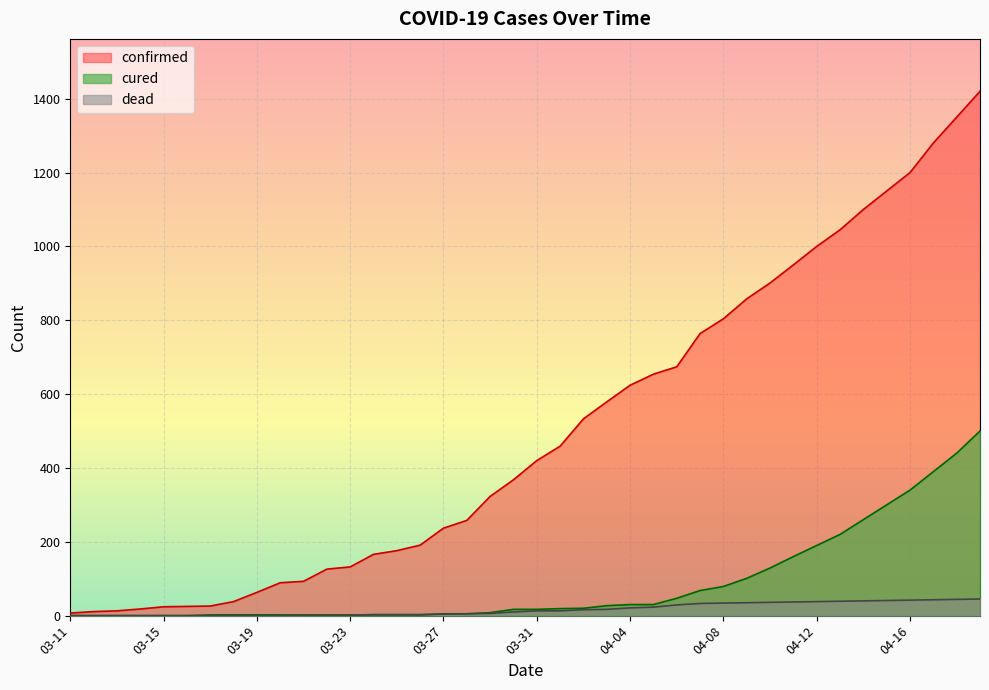

What is the sum of the cured values at 04-17 and 04-10?

519